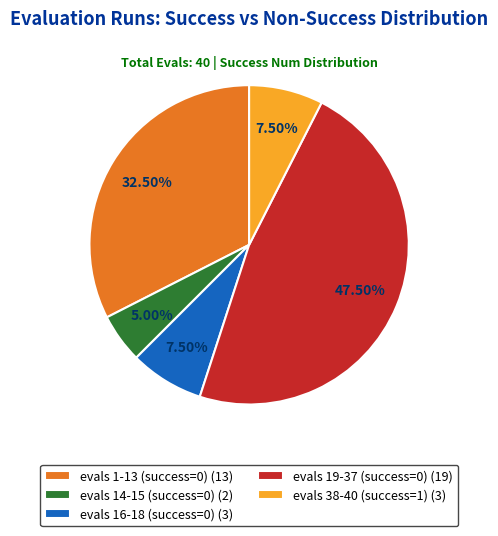

What percentage do evals 16-18 (success=0) and evals 38-40 (success=1) together represent?

15.0%